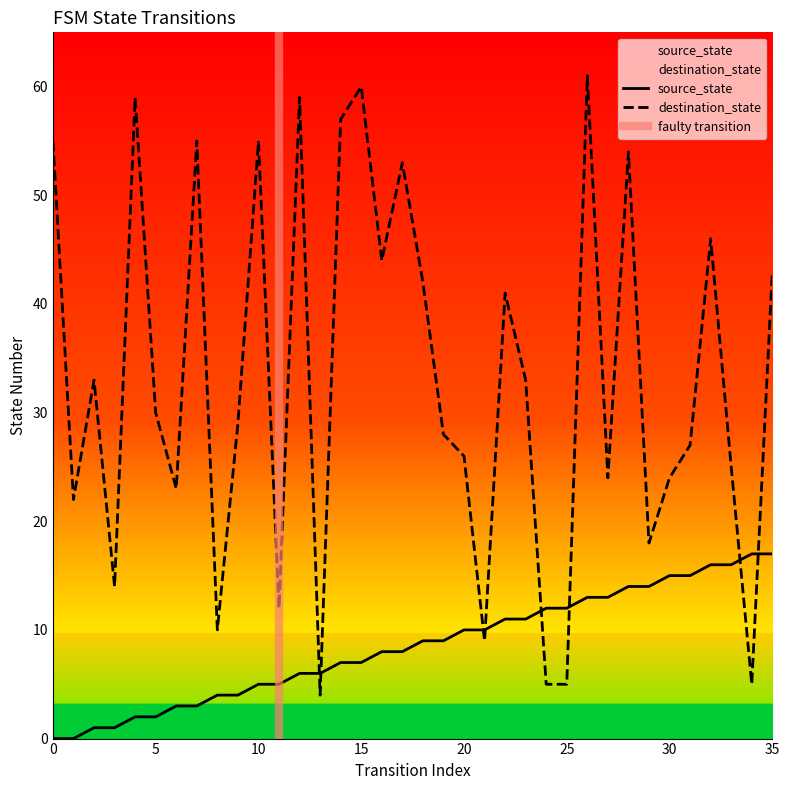

Rank the categories by source_state value from lowest to highest.

0, 1, 2, 3, 4, 5, 6, 7, 8, 9, 10, 11, 12, 13, 14, 15, 16, 17, 18, 19, 20, 21, 22, 23, 24, 25, 26, 27, 28, 29, 30, 31, 32, 33, 34, 35